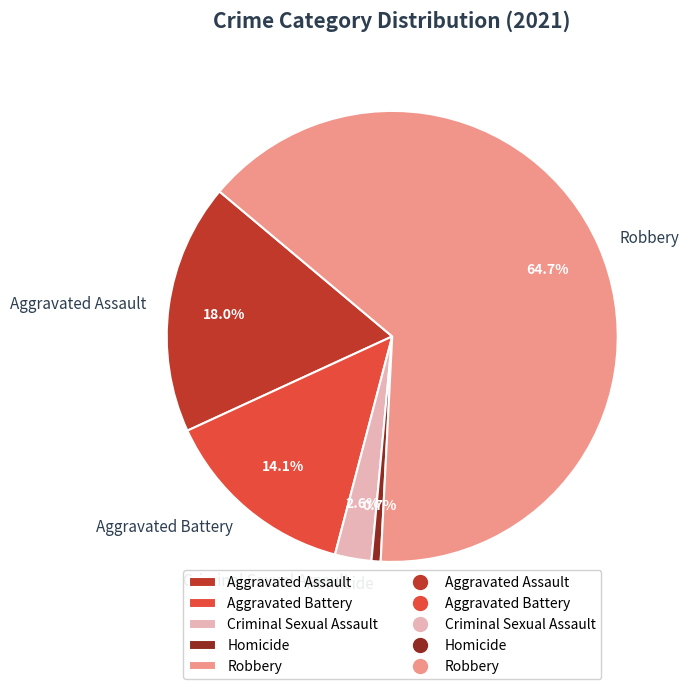

Which category has the biggest portion of the pie?

Robbery